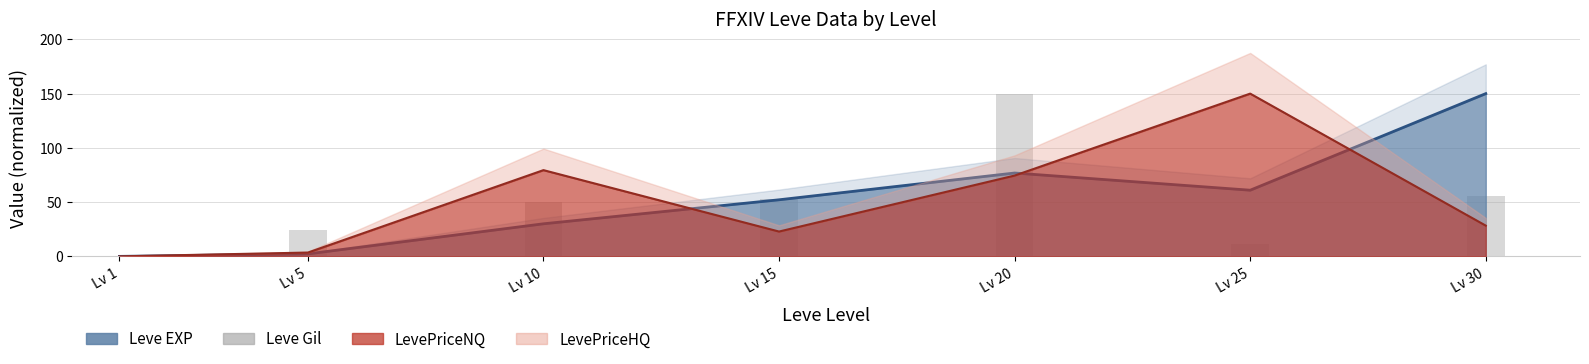

What is the difference between the maximum and minimum values?

150.0